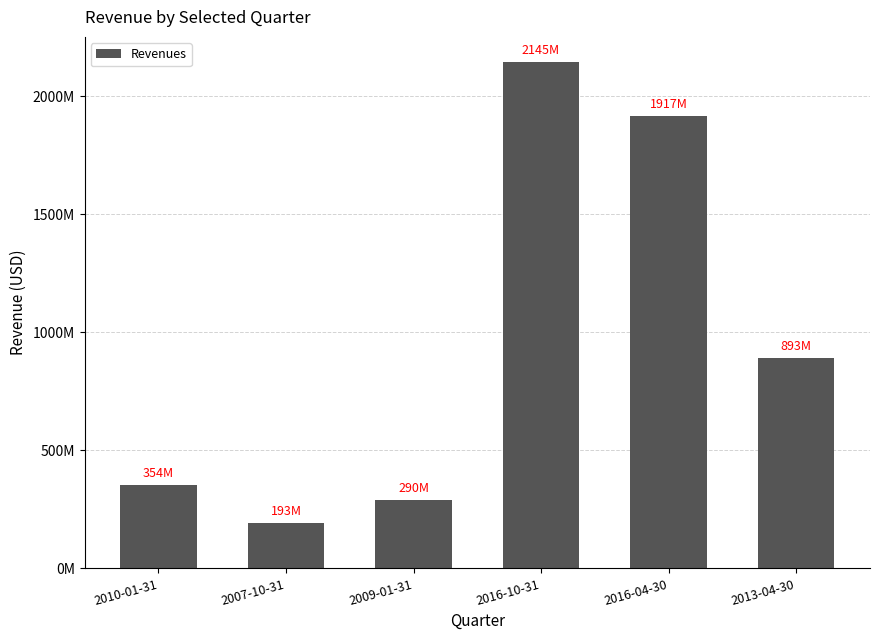

What position from the left is 2016-04-30?

5